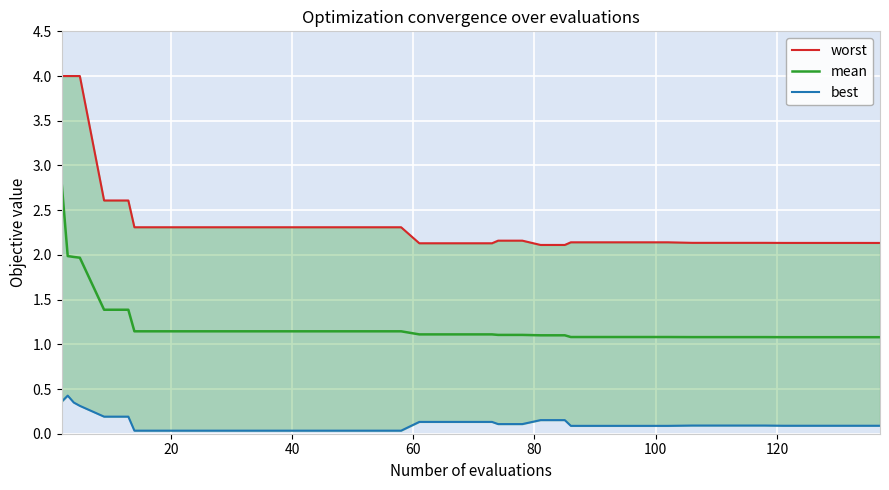

True or false: mean and worst cross at least once.

False